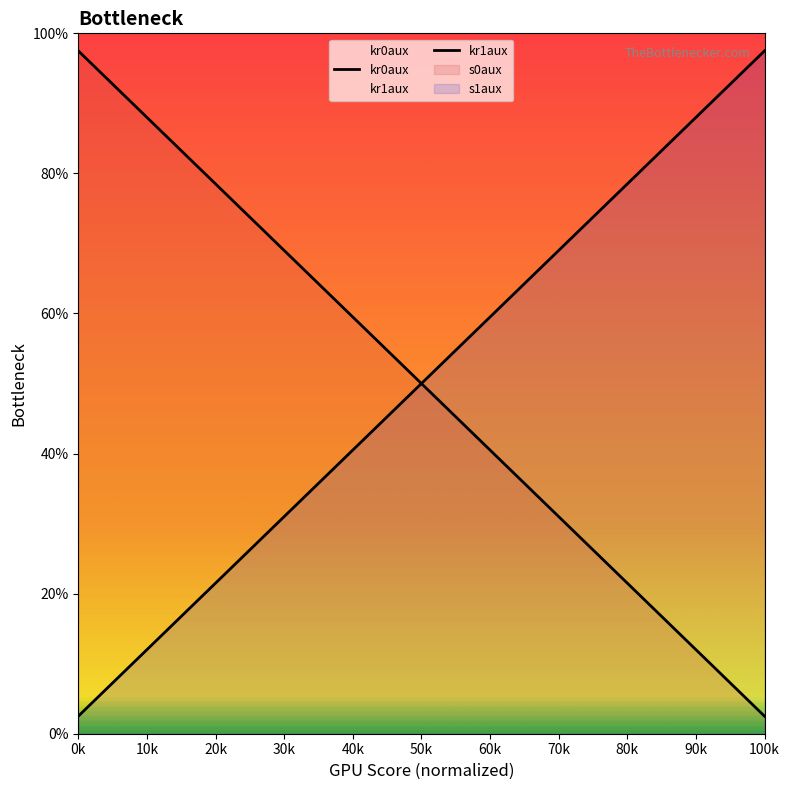

Does the chart display data point markers on the line(s)?

No